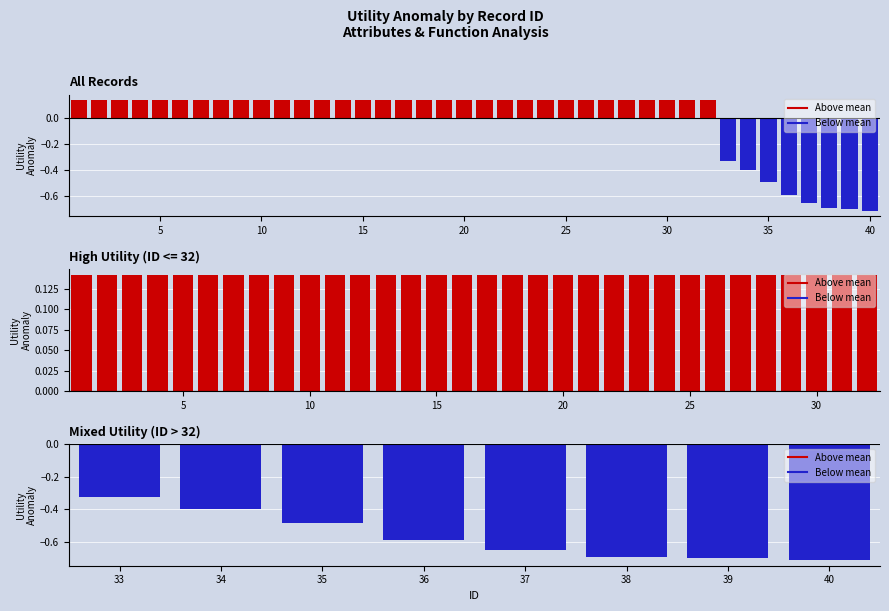

Count the number of values greater than 0.

32